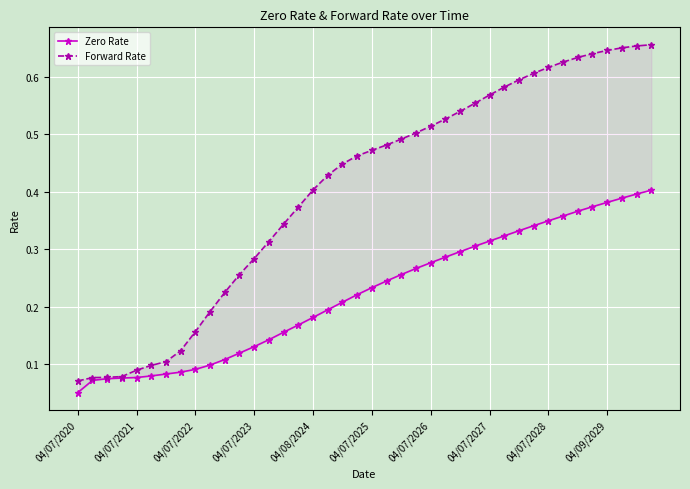

What value does the Zero Rate series have at 17?

0.2